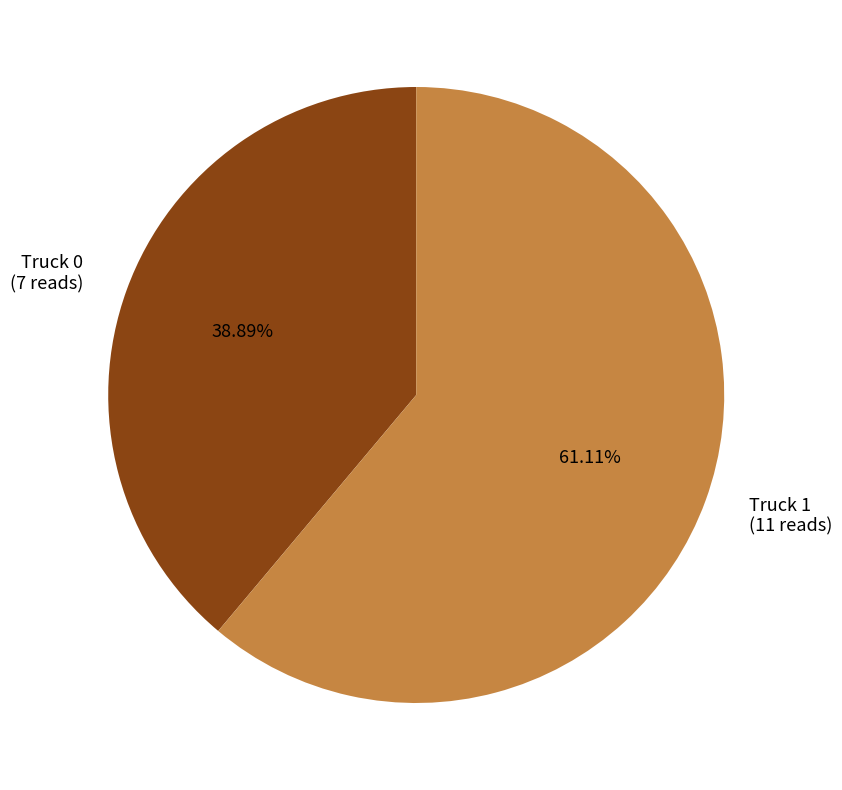

To the nearest percent, what is the combined percentage of Truck 0 and Truck 1?

100%